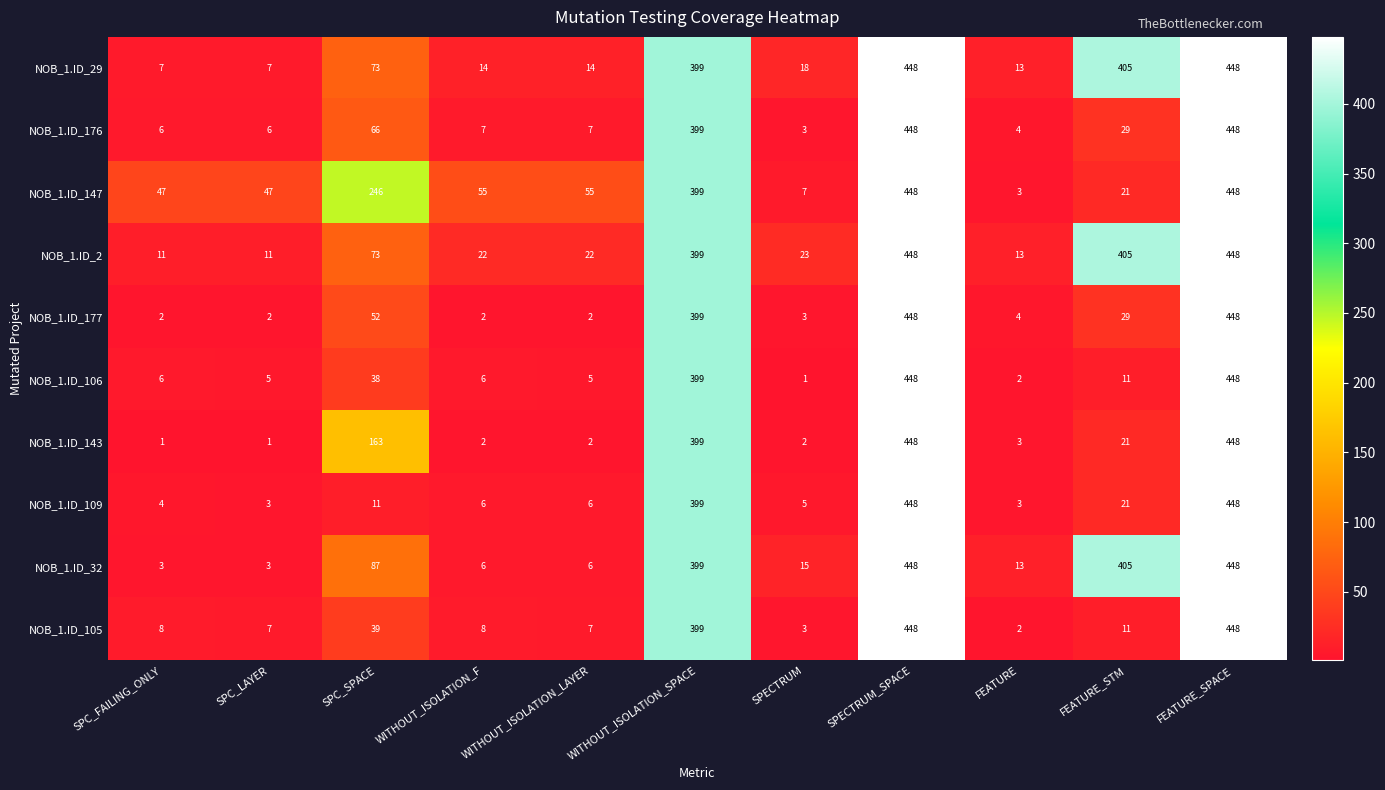

What is the difference between the maximum and minimum values in the NOB_1.ID_32 series?

445